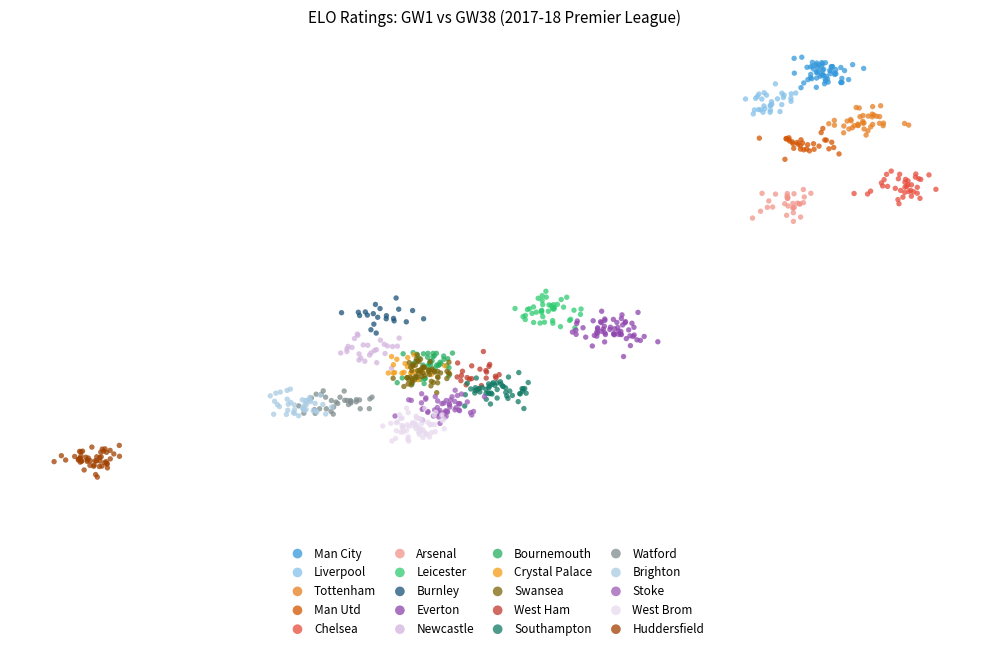

What are all the series names shown in the legend?

Man City, Liverpool, Tottenham, Man Utd, Chelsea, Arsenal, Leicester, Burnley, Everton, Newcastle, Bournemouth, Crystal Palace, Swansea, West Ham, Southampton, Watford, Brighton, Stoke, West Brom, Huddersfield